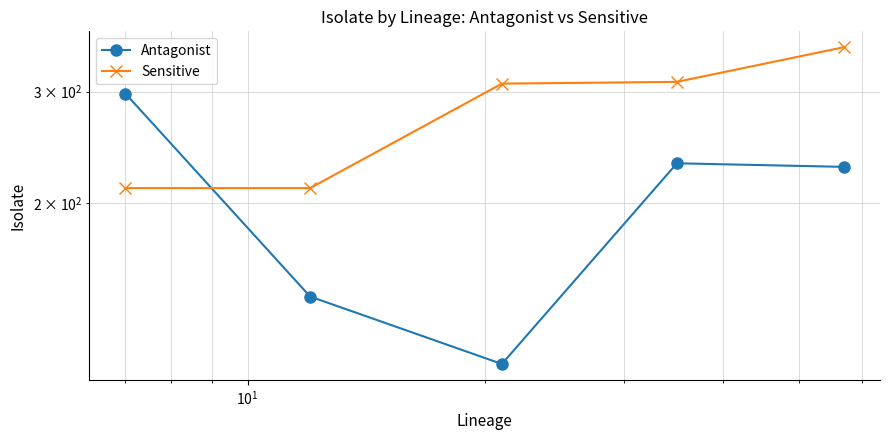

True or false: Antagonist and Sensitive cross at least once.

True